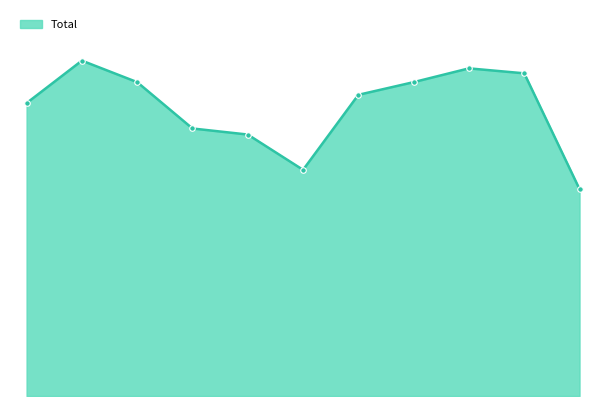

Which label corresponds to the smallest value in the chart?

2025